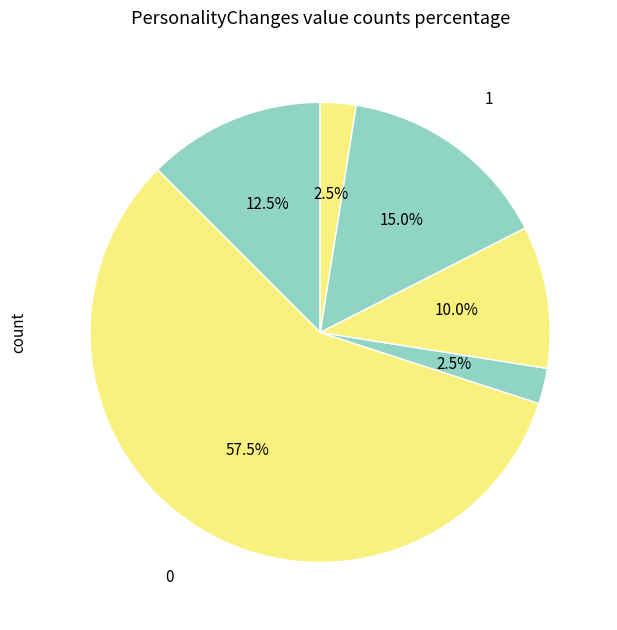

Count the number of slices in the pie.

6